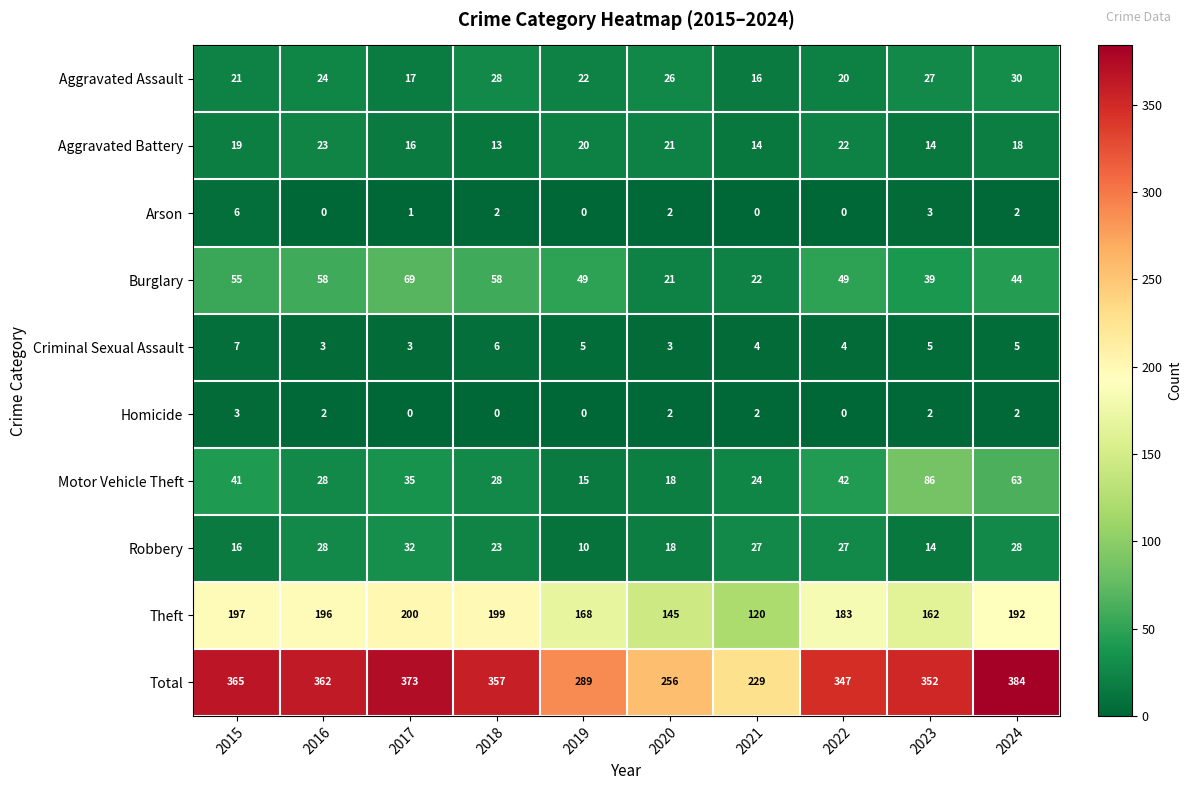

What is the spread (max minus min) of values at 2017?

373